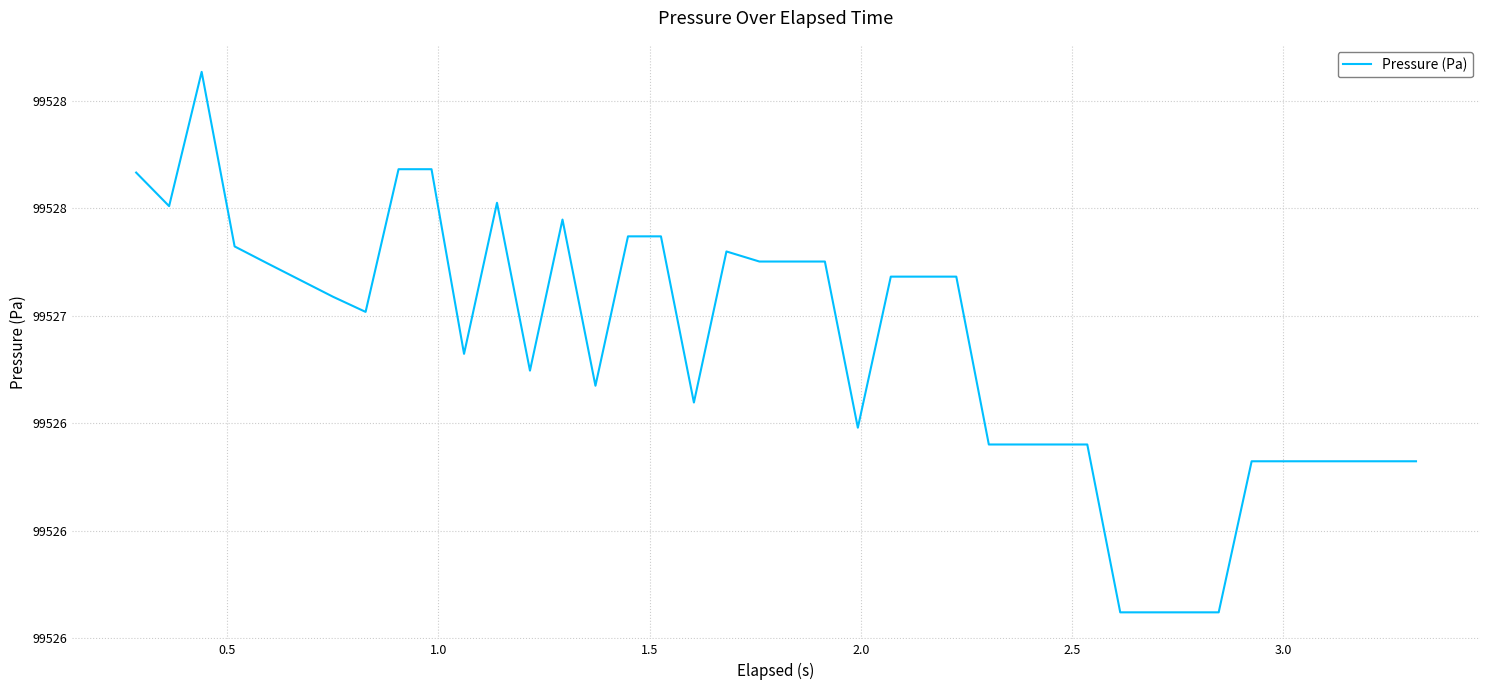

Does the chart display data point markers on the line(s)?

No